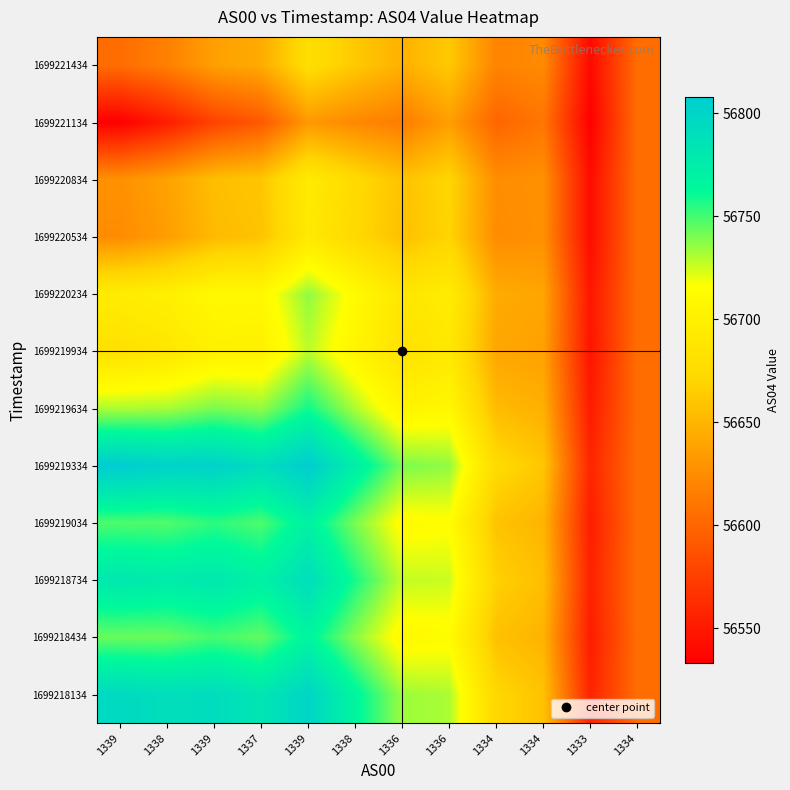

Which has a higher value, 1336 or 1336?

1336